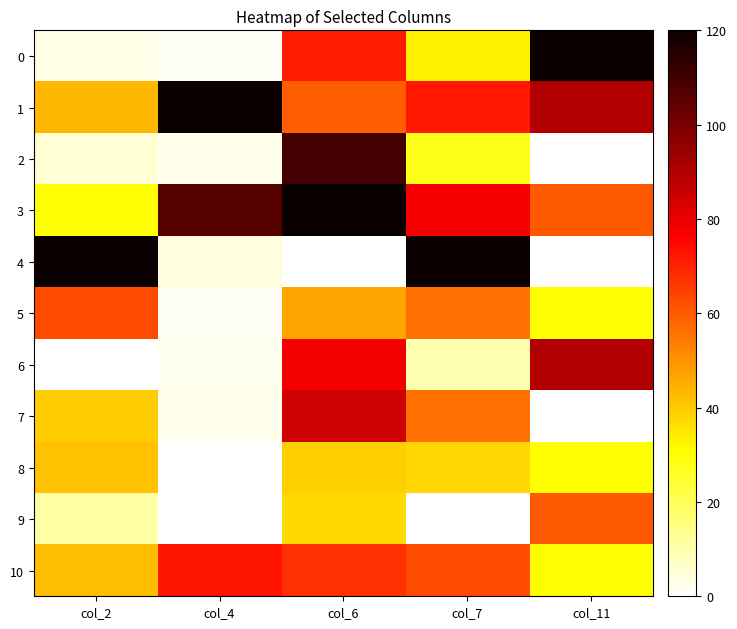

Rank the series at col_4 from lowest to highest value.

8, 9, 0, 5, 6, 2, 7, 4, 10, 3, 1